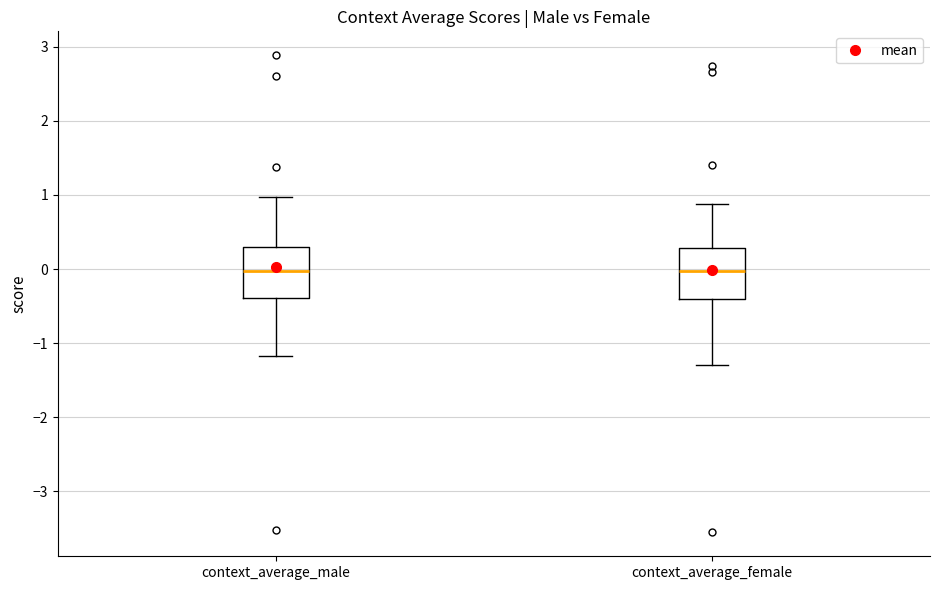

Reading left to right, read every box against the y-axis: the position of its median line, the range the box covers, and the ends of its whiskers. The values are not printed on the chart, so give them approximately, as read against the axis.

context_average_male: median 0.0, box -0.4 to 0.3, whiskers -1.2 to 1.0
context_average_female: median 0.0, box -0.4 to 0.3, whiskers -1.3 to 0.9